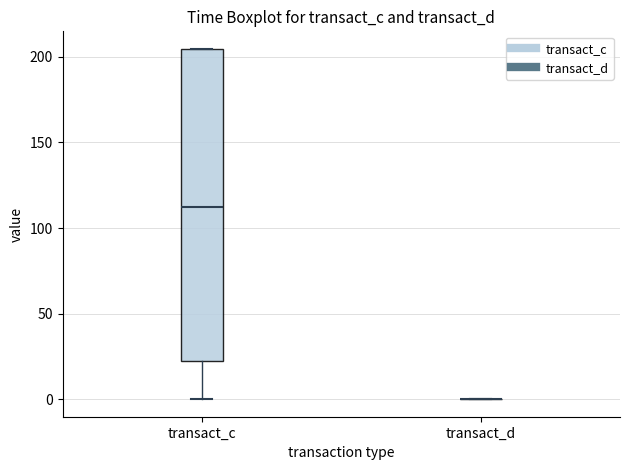

Reading left to right, read every box against the y-axis: the position of its median line, the range the box covers, and the ends of its whiskers. The values are not printed on the chart, so give them approximately, as read against the axis.

transact_c: median 110, box 20 to 205, whiskers 0 to 205
transact_d: box collapsed to a line at 0, whiskers 0 to 0